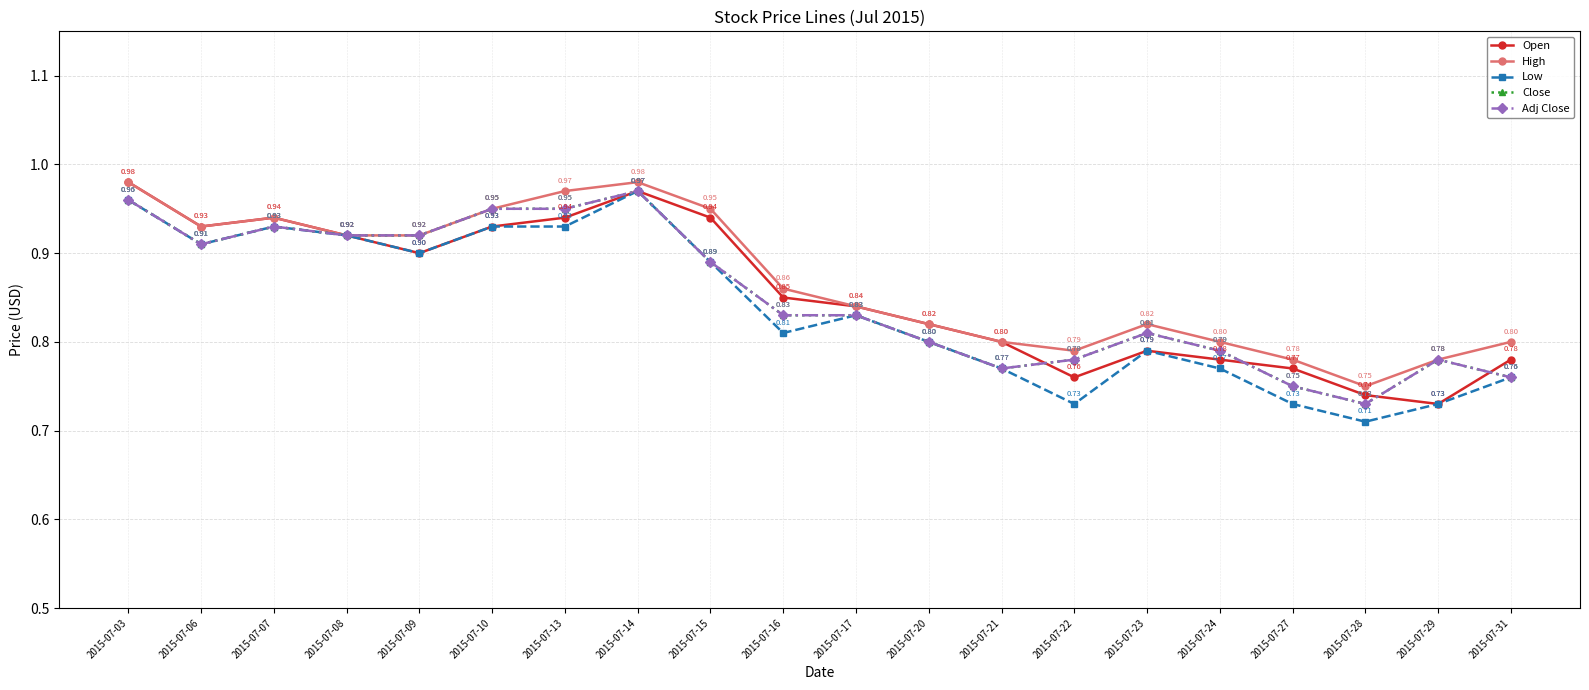

What is the difference between the Close values at 2015-07-09 and 2015-07-20?

0.1